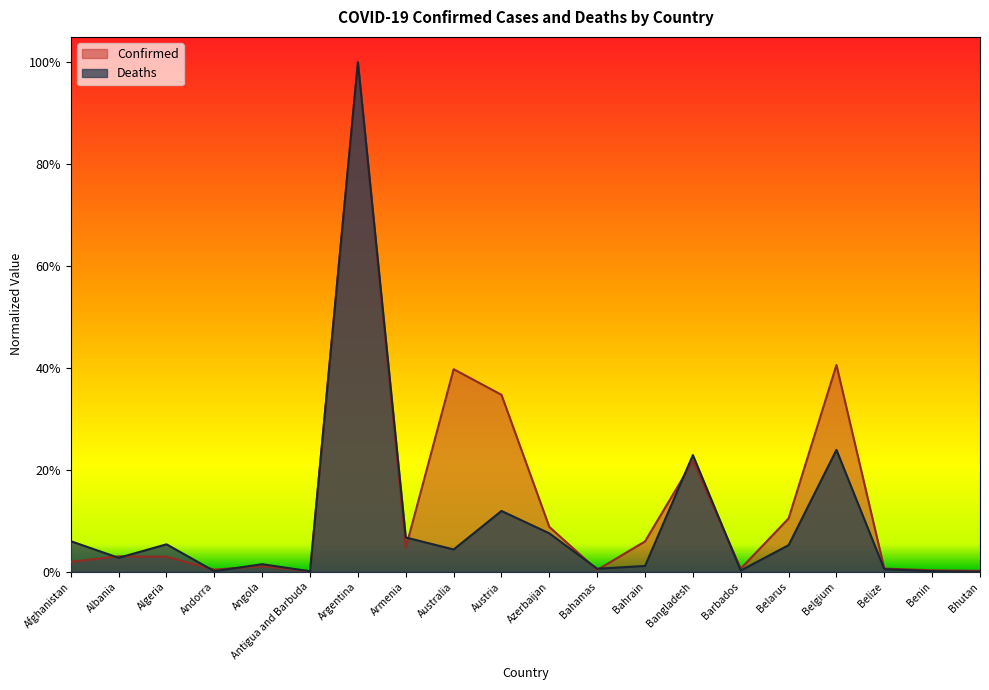

What is the value of the Deaths point at the 1st from the left?

0.1